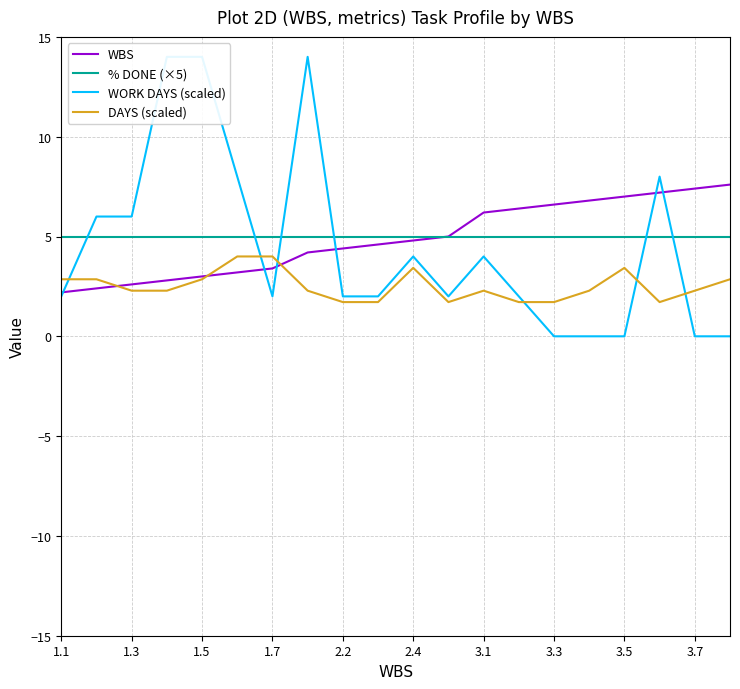

In DAYS (scaled), how many points are higher than both neighbors (excluding endpoints)?

3